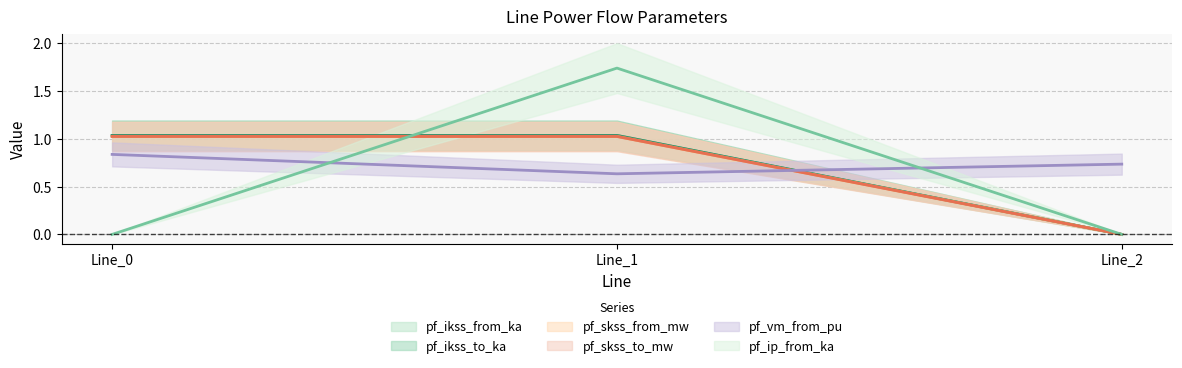

How many categories are shown in the chart?

3